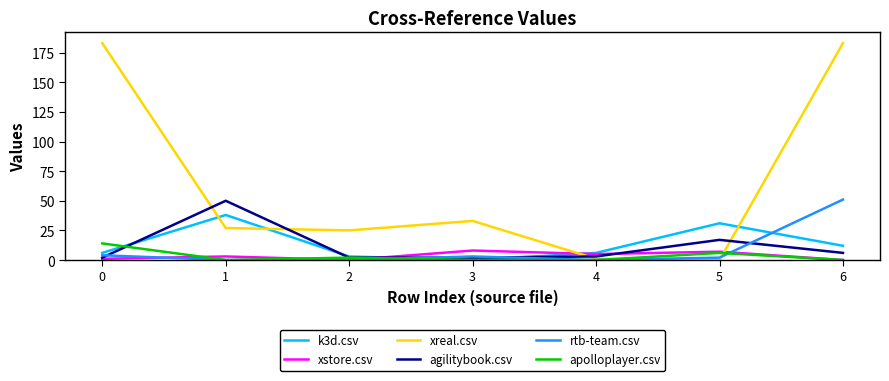

What is the sum of the xreal.csv values at 5 and 3?

33